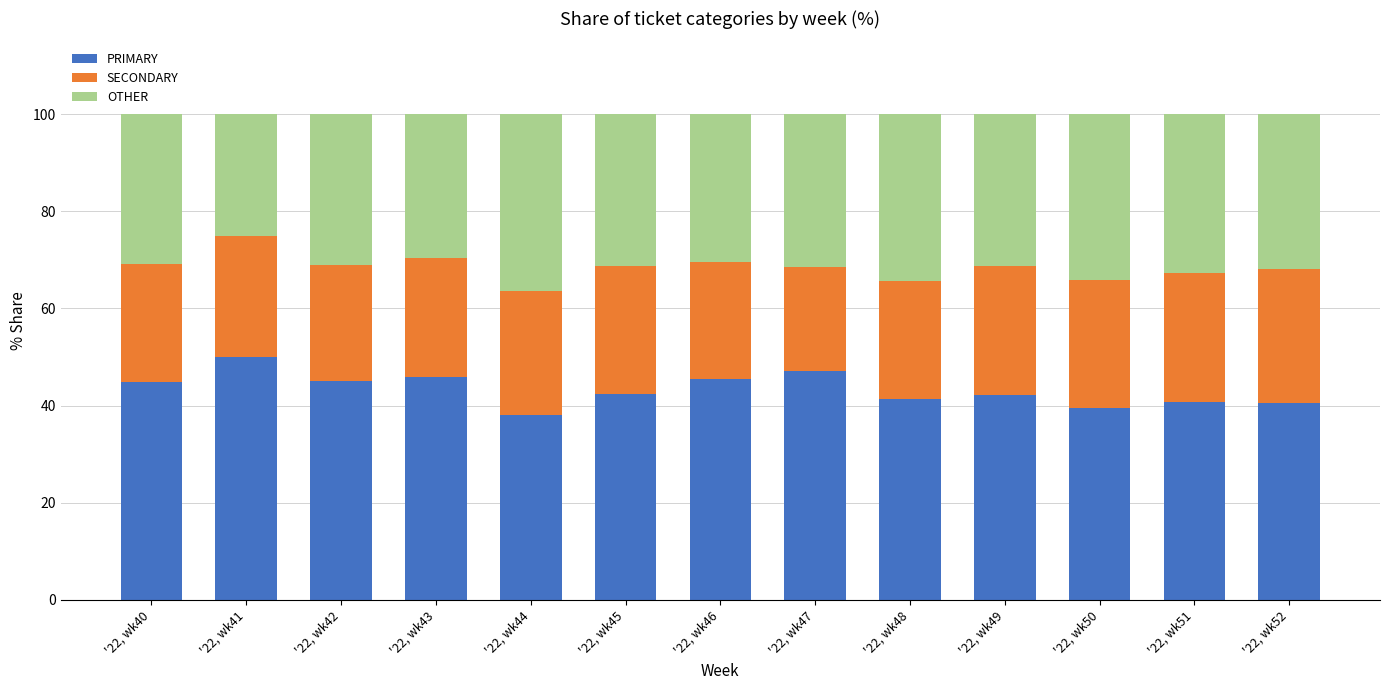

What is the difference between the PRIMARY values at '22, wk49 and '22, wk47?

4.8